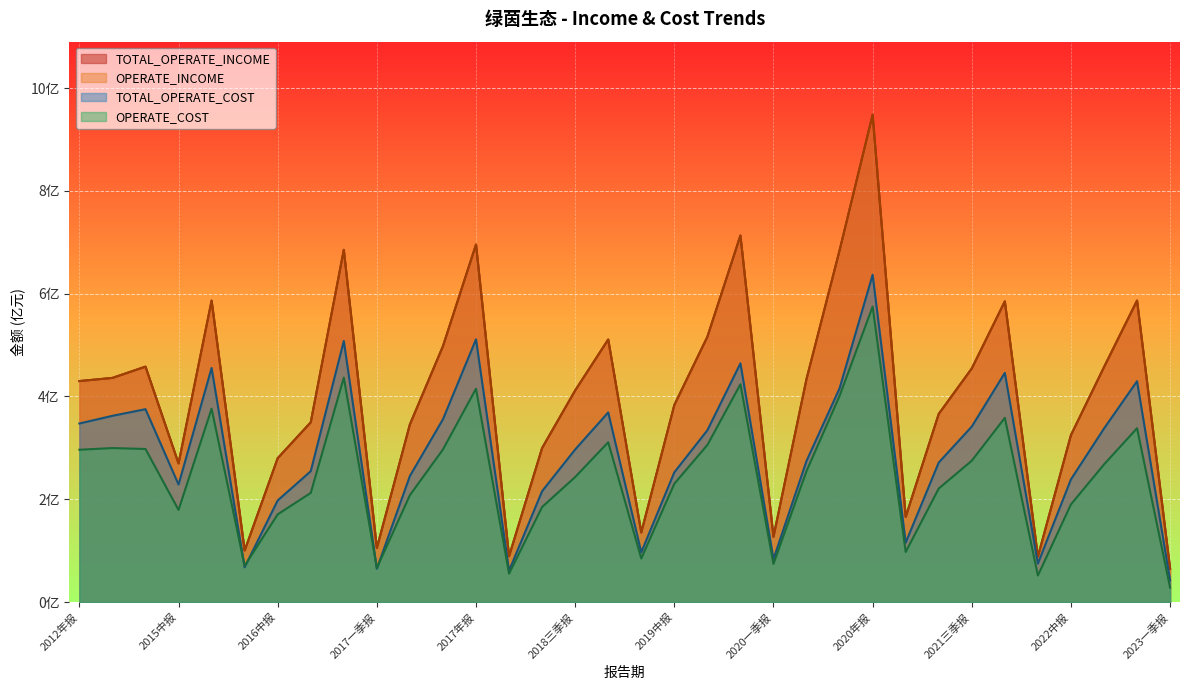

Which label corresponds to the largest value in the chart?

2020年报